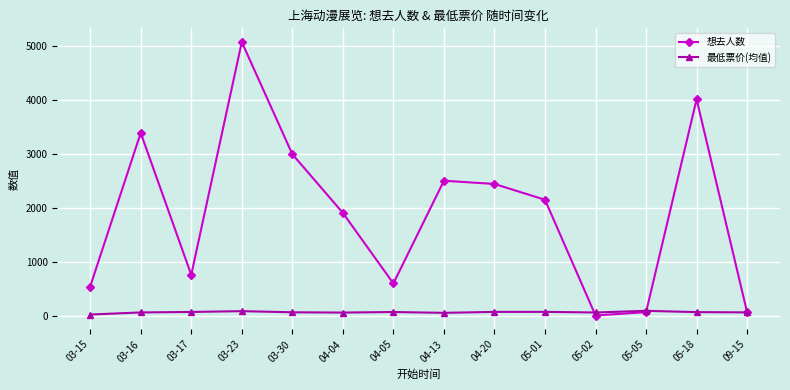

What is the greatest value displayed?

5069.0